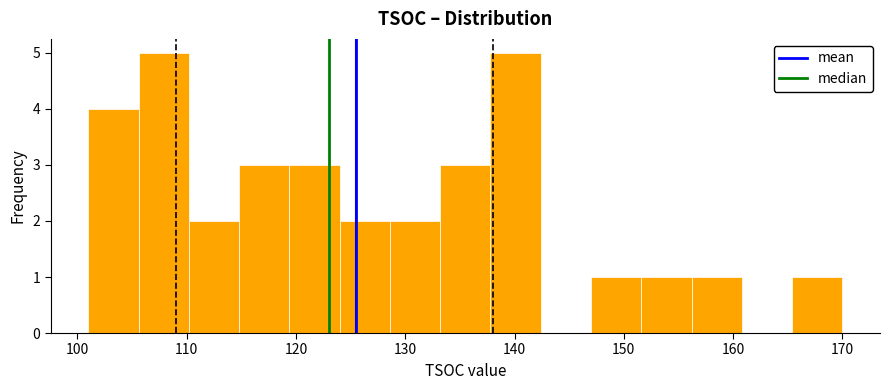

Reading left to right, transcribe this chart: for each bar, give the range it covers on the x-axis and its height. Neither the bar edges nor the heights are printed on the chart, so give them approximately, as read against the axes.

101.0 to 105.6: 4
105.6 to 110.2: 5
110.2 to 114.8: 2
114.8 to 119.4: 3
119.4 to 124.0: 3
124.0 to 128.6: 2
128.6 to 133.2: 2
133.2 to 137.8: 3
137.8 to 142.4: 5
142.4 to 147.0: 0
147.0 to 151.6: 1
151.6 to 156.2: 1
156.2 to 160.8: 1
160.8 to 165.4: 0
165.4 to 170.0: 1